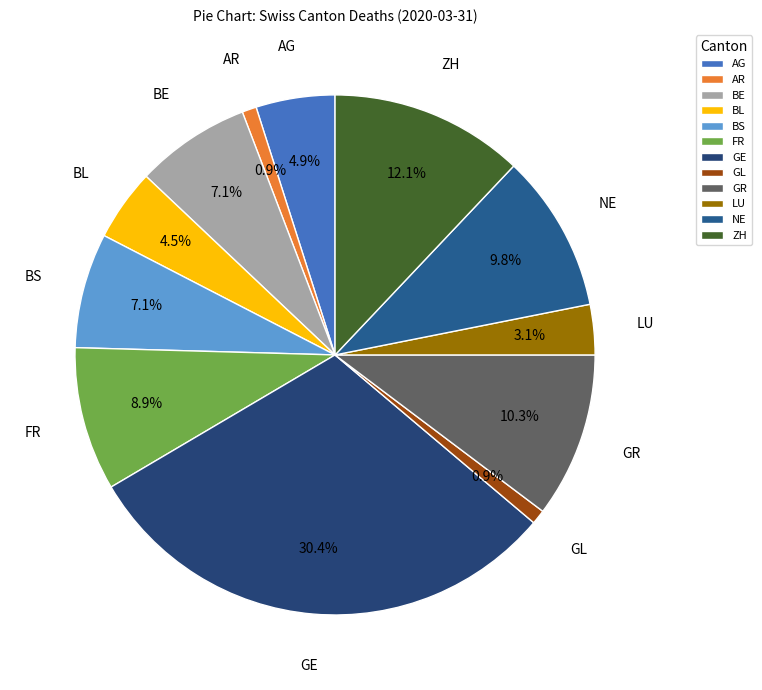

Which has a higher value, BL or GR?

GR